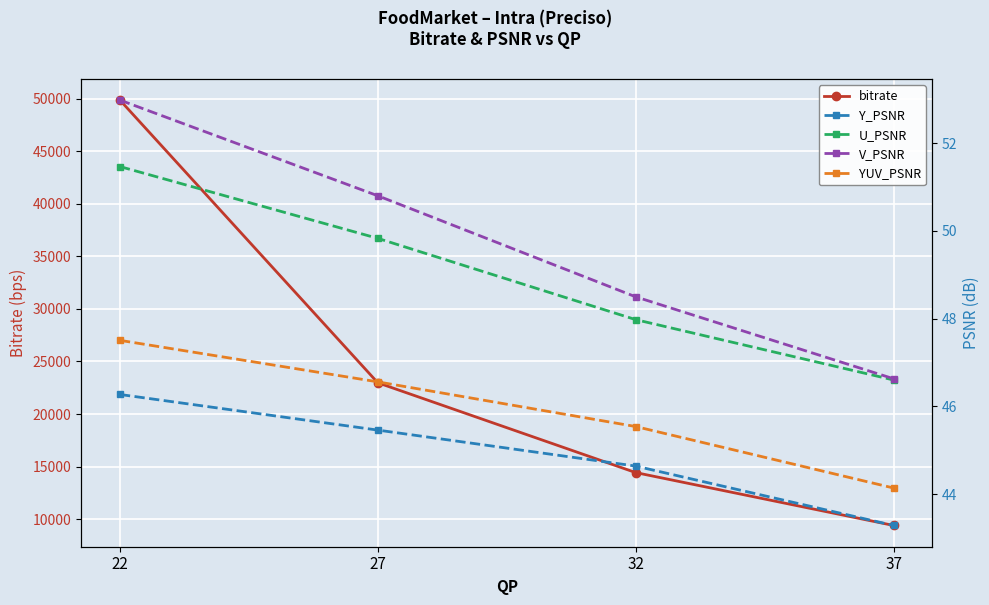

Which series has the largest range (max minus min)?

bitrate